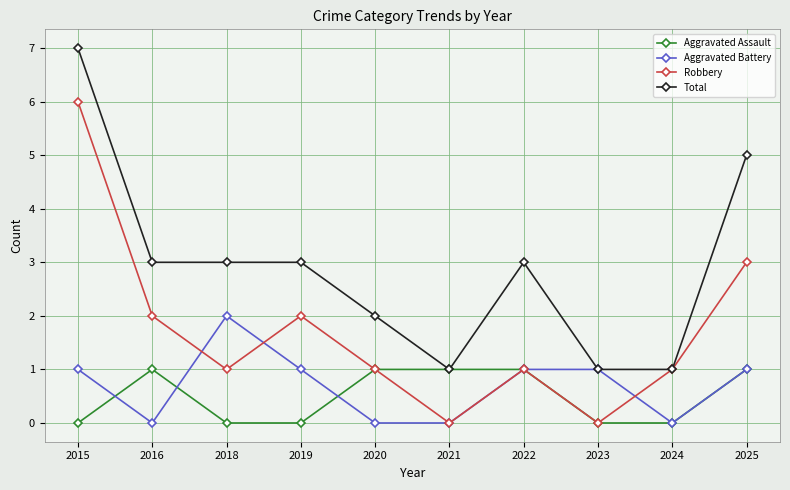

What is the value of the Aggravated Assault point at the 10th from the left?

1